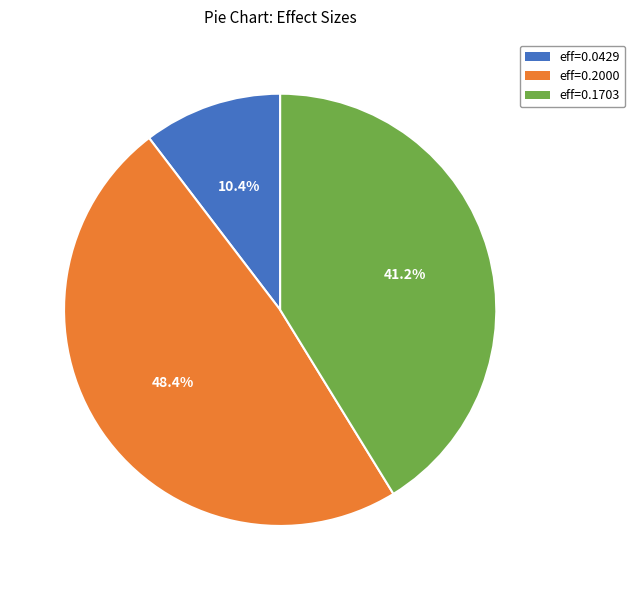

To the nearest percent, what is the average slice percentage?

33%